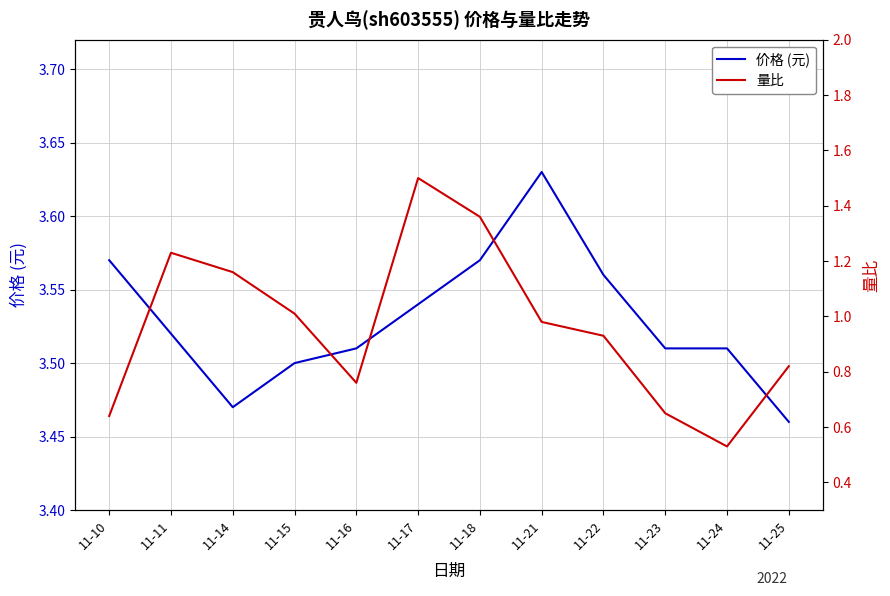

Reading left to right, extract all data points from this chart.

价格 (元): 11-10=3.6	11-11=3.5	11-14=3.5	11-15=3.5	11-16=3.5	11-17=3.5	11-18=3.6	11-21=3.6	11-22=3.6	11-23=3.5	11-24=3.5	11-25=3.5
量比: 11-10=0.6	11-11=1.2	11-14=1.2	11-15=1.0	11-16=0.8	11-17=1.5	11-18=1.4	11-21=1.0	11-22=0.9	11-23=0.7	11-24=0.5	11-25=0.8